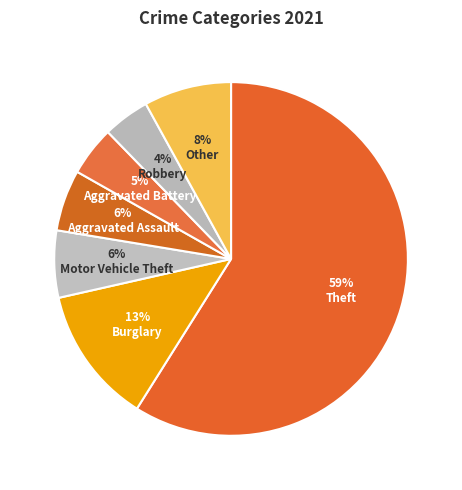

What percentage do Aggravated Battery and Motor Vehicle Theft together represent?

10.7%